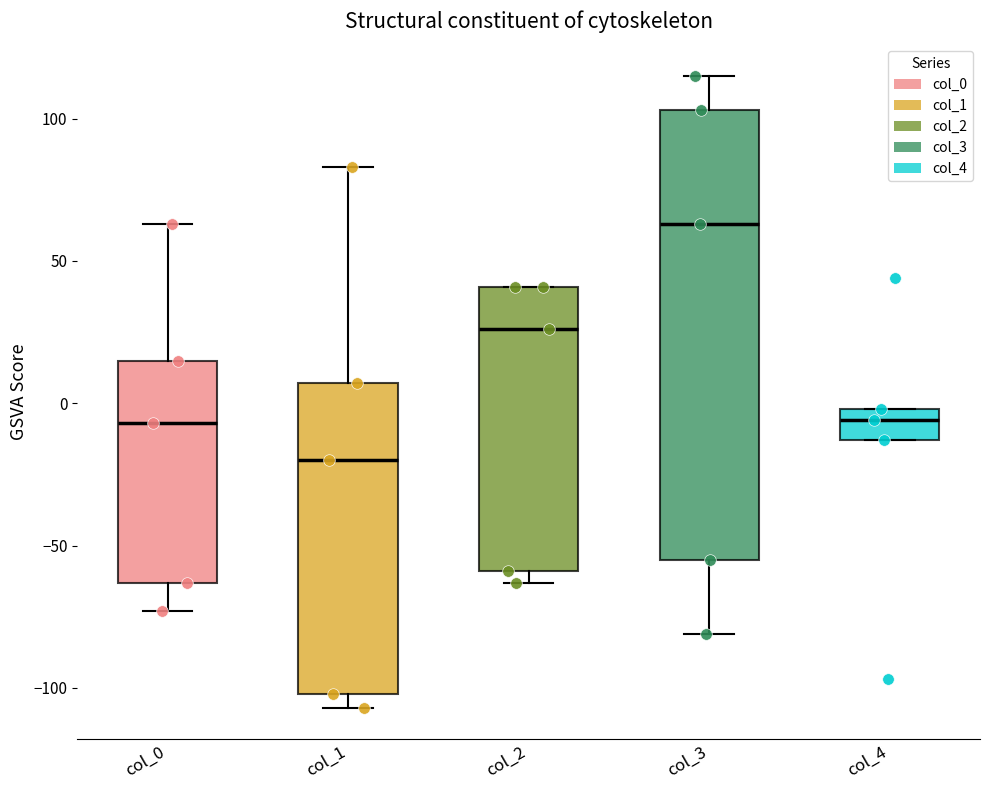

Reading left to right, transcribe this box plot: for each box, give where its median line is, the range the box spans, and where its two whiskers end, as read against the y-axis. The values are not printed on the chart, so give them approximately, as read against the axis.

col_0: median -5, box -65 to 15, whiskers -75 to 65
col_1: median -20, box -100 to 5, whiskers -105 to 85
col_2: median 25, box -60 to 40, whiskers -65 to 40
col_3: median 65, box -55 to 105, whiskers -80 to 115
col_4: median -5, box -15 to 0, whiskers -15 to 0